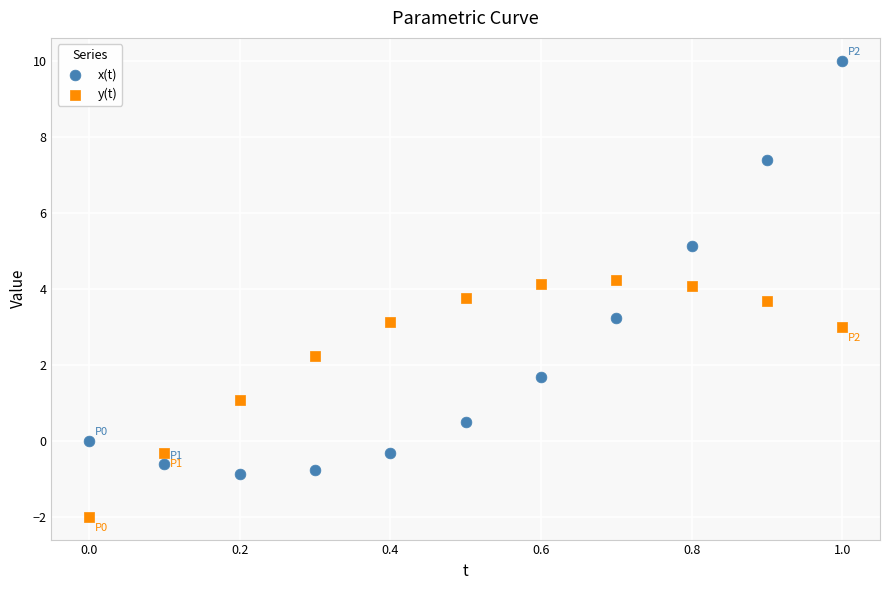

Which series has the widest spread of Y values?

x(t)